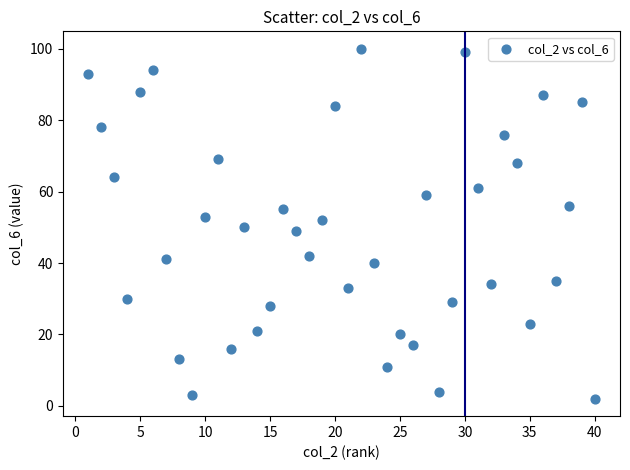

What is the range of Y values (max minus min)?

98